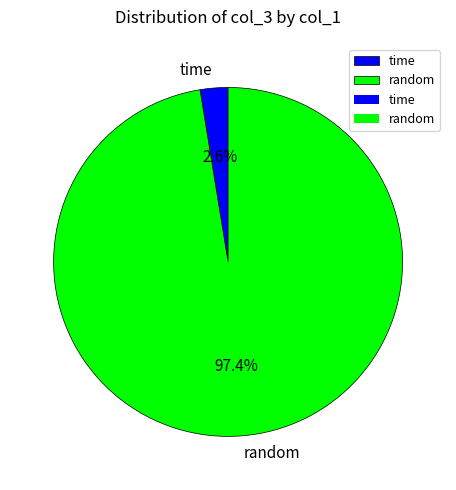

What is the smallest slice in the pie chart?

time